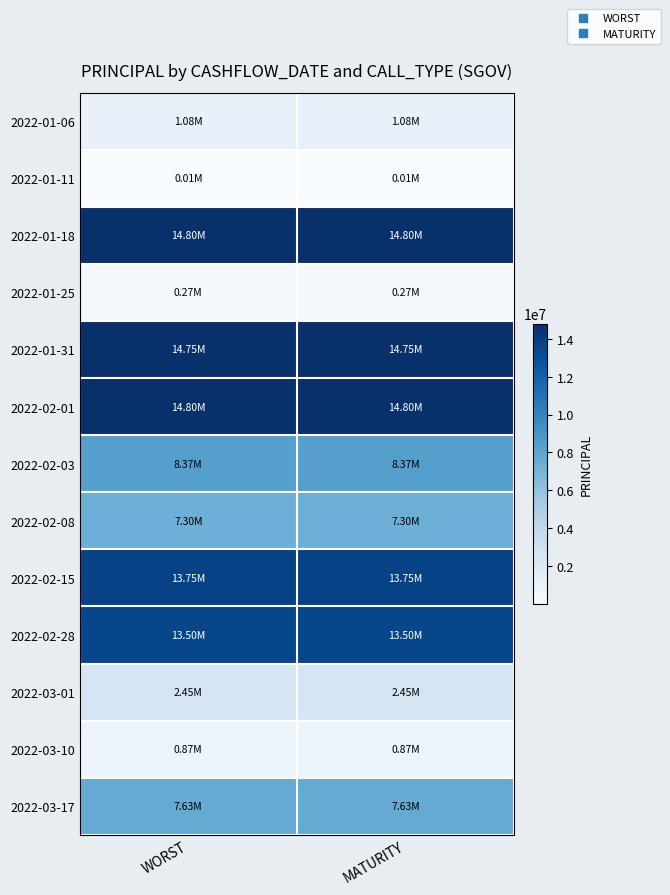

Reading left to right, what are all the values shown in this chart?

2022-01-06: WORST=1081710.2	MATURITY=1081710.2
2022-01-11: WORST=6625.8	MATURITY=6625.8
2022-01-18: WORST=14798773.0	MATURITY=14798773.0
2022-01-25: WORST=269938.7	MATURITY=269938.7
2022-01-31: WORST=14747239.3	MATURITY=14747239.3
2022-02-01: WORST=14802822.1	MATURITY=14802822.1
2022-02-03: WORST=8374723.9	MATURITY=8374723.9
2022-02-08: WORST=7301840.5	MATURITY=7301840.5
2022-02-15: WORST=13749816.0	MATURITY=13749816.0
2022-02-28: WORST=13496932.5	MATURITY=13496932.5
2022-03-01: WORST=2453987.7	MATURITY=2453987.7
2022-03-10: WORST=874723.9	MATURITY=874723.9
2022-03-17: WORST=7625092.0	MATURITY=7625092.0